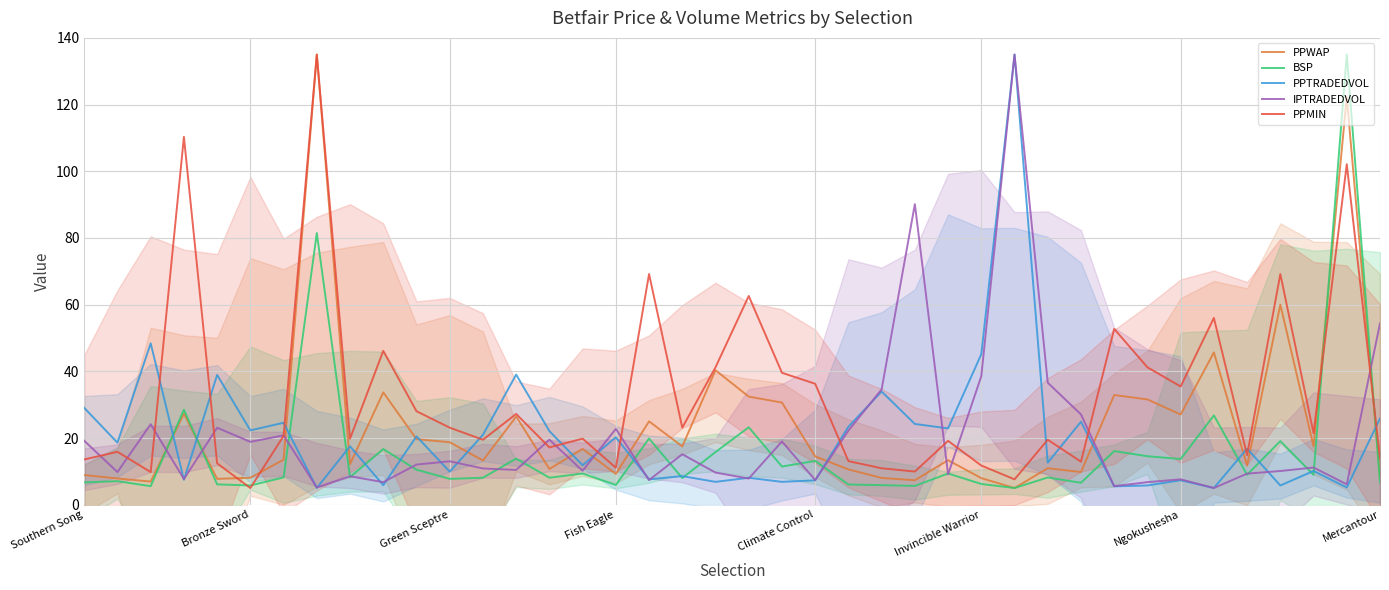

What is the value of the IPTRADEDVOL point at the 3rd from the left?

24.1